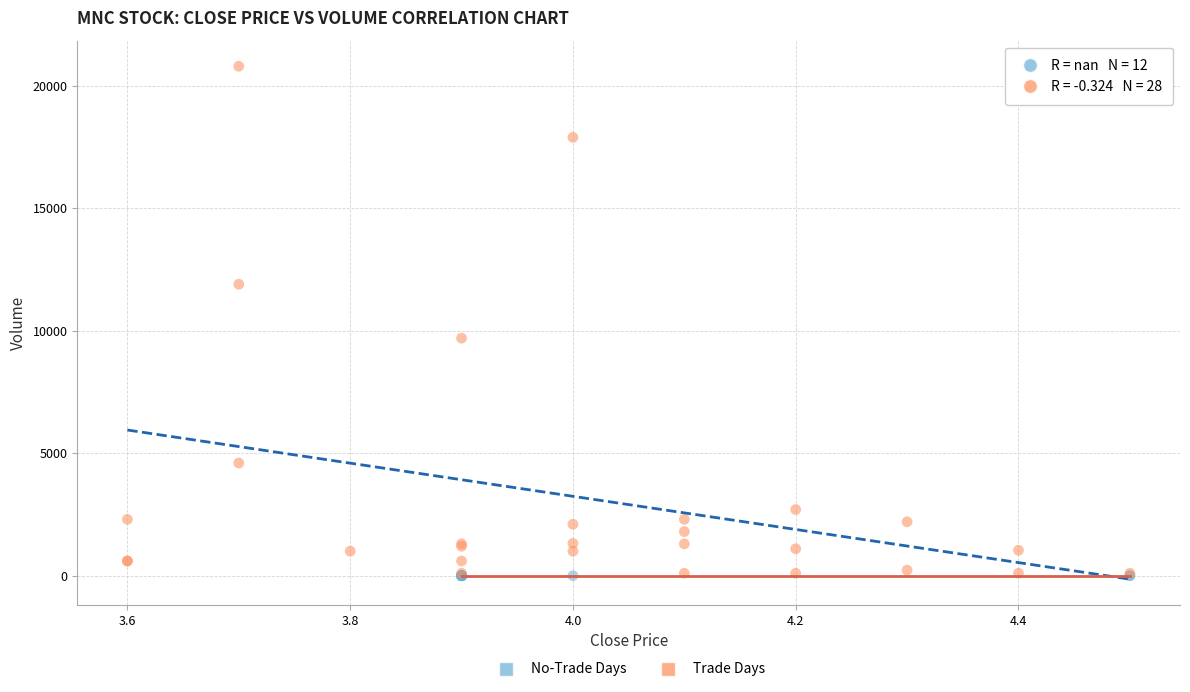

Which series contains the highest Y value?

Trade Days